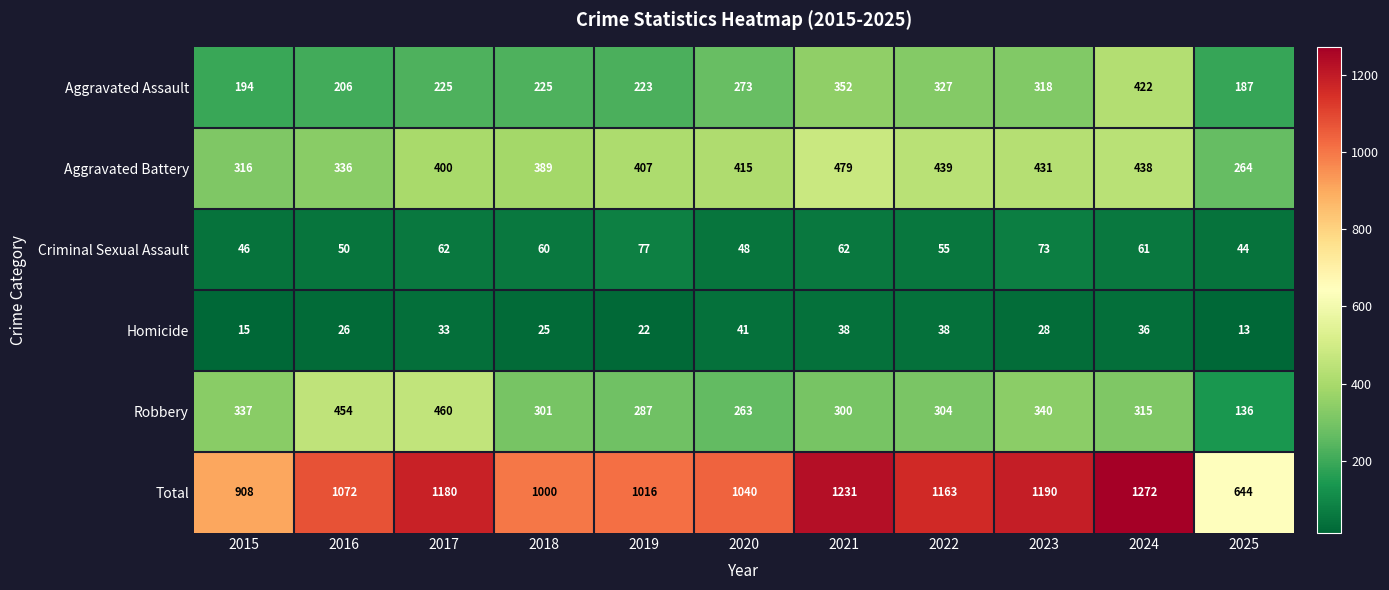

True or false: Robbery has a value of 454 at 2016.

True